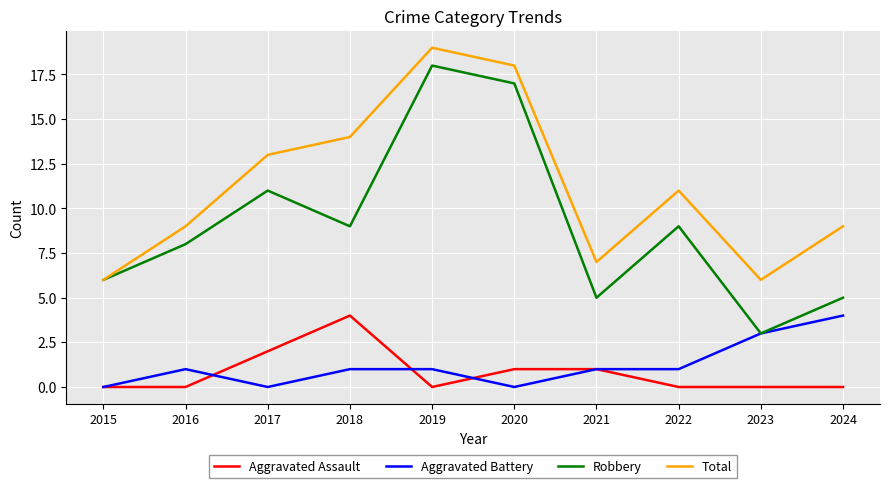

Reading right to left, what are all the values shown in this chart?

Aggravated Assault: 0	0	0	1	1	0	4	2	0	0
Aggravated Battery: 4	3	1	1	0	1	1	0	1	0
Robbery: 5	3	9	5	17	18	9	11	8	6
Total: 9	6	11	7	18	19	14	13	9	6